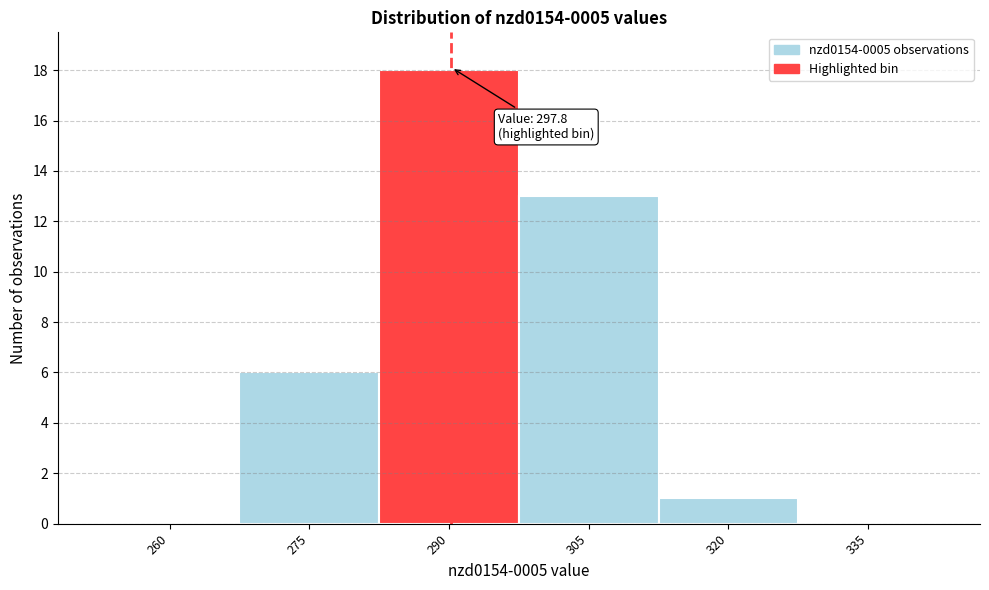

Reading left to right, transcribe all the data shown in this chart.

260=0	275=6	290=18	305=13	320=1	335=0